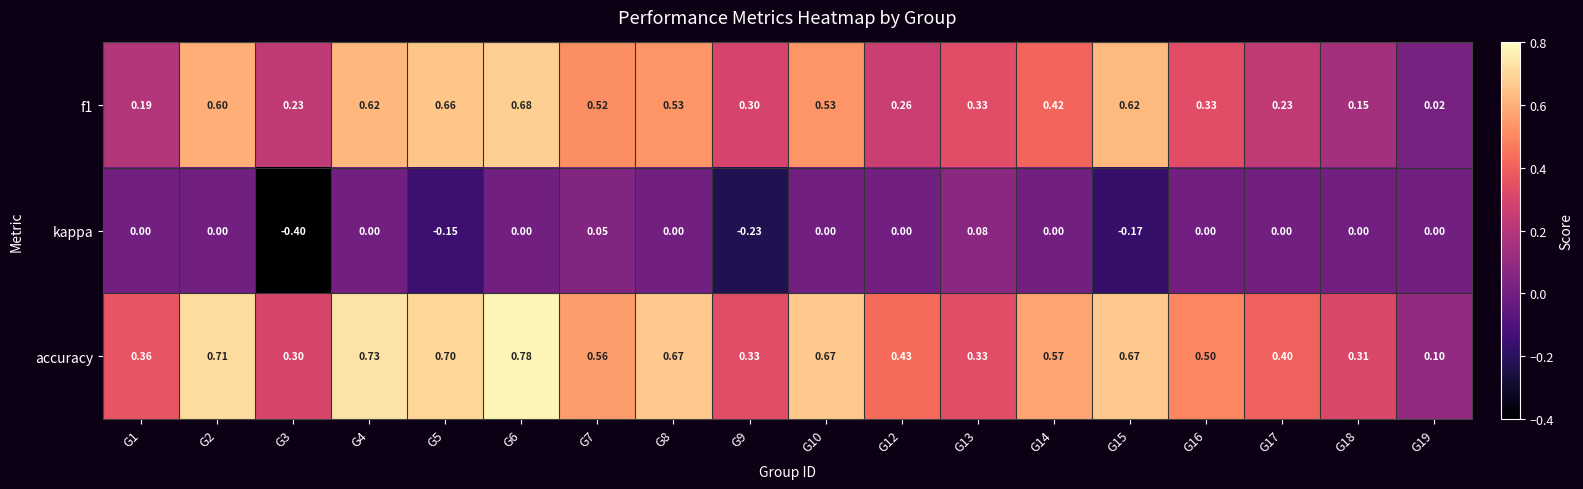

Is the value of kappa at G2 greater than the value of accuracy at G17?

No